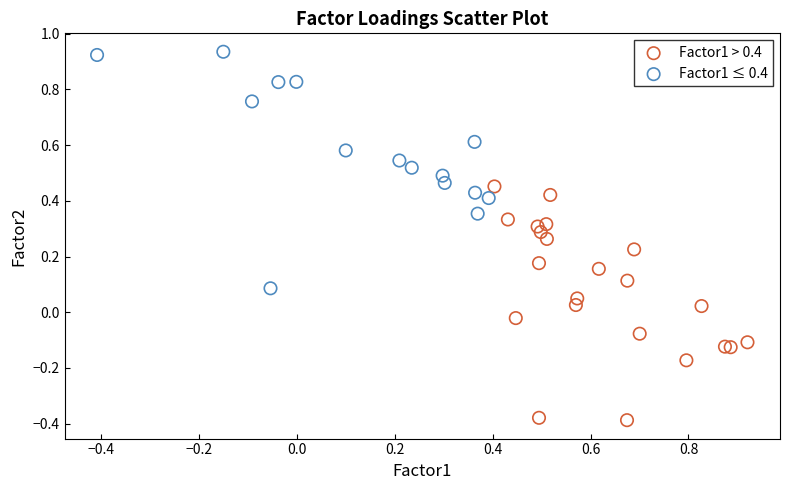

Which series contains the highest Y value?

Factor1 ≤ 0.4